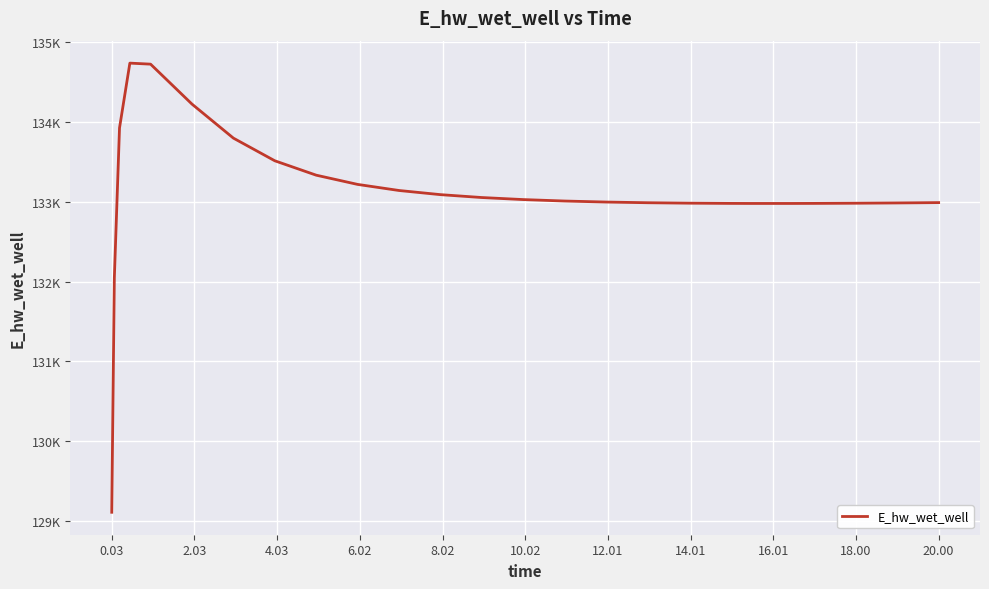

Does the chart have visible grid lines?

Yes